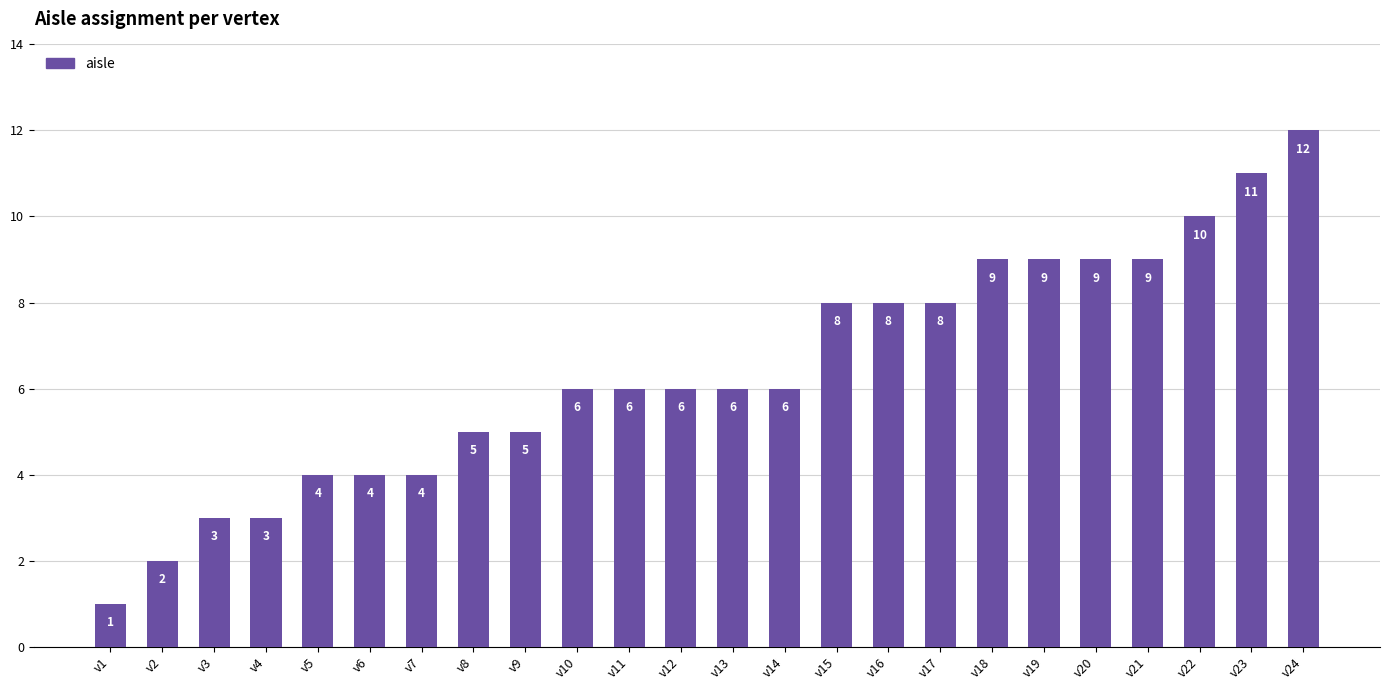

What is the value of the 24th bar from the left?

12